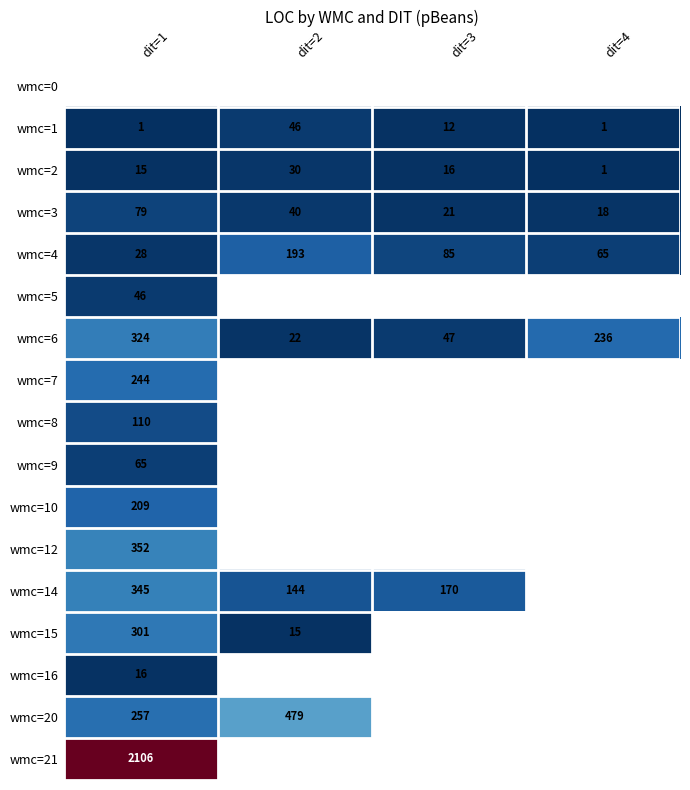

Is it true that wmc=5 equals 12.6 at dit=1?

False